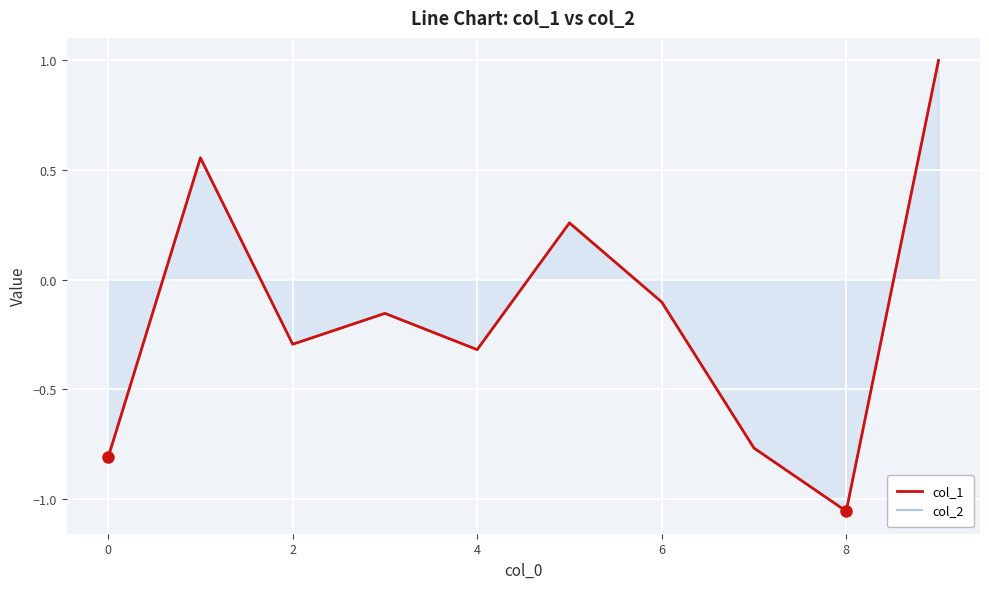

At how many categories does at least one series exceed 0?

3